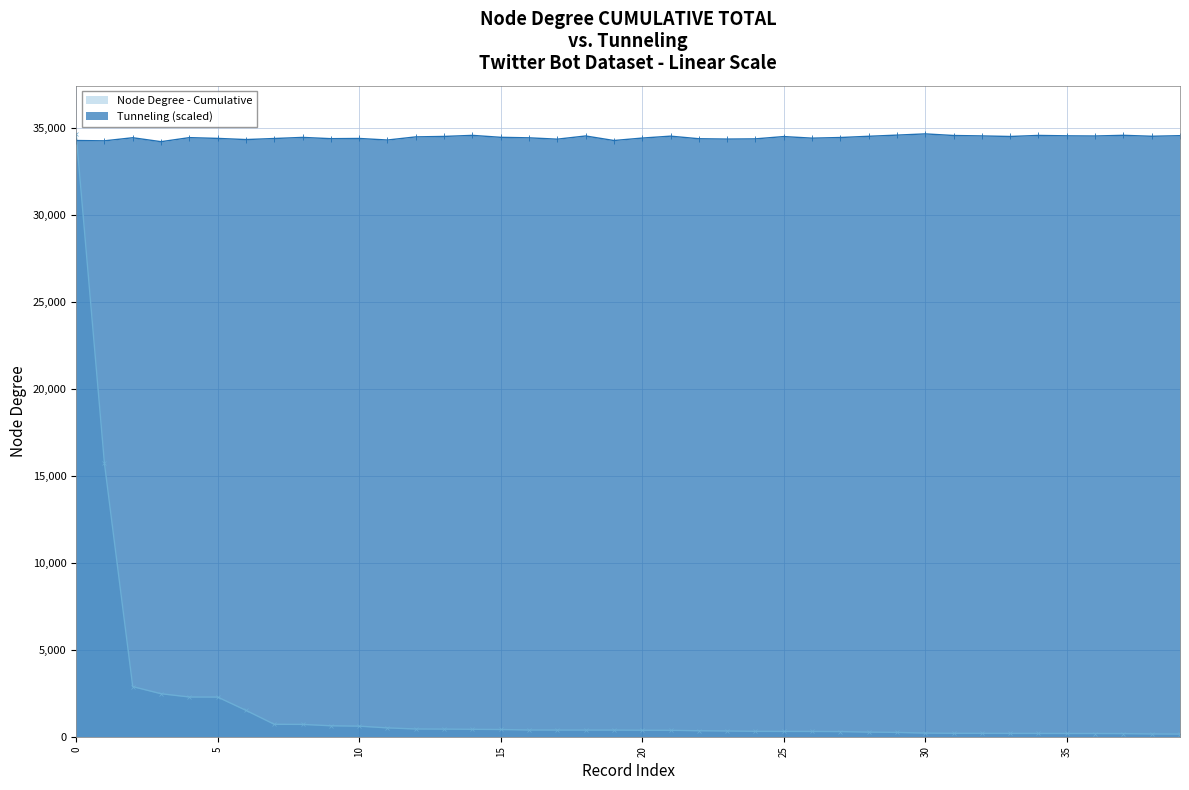

Rank the categories by value from lowest to highest.

39, 38, 37, 36, 35, 34, 33, 32, 31, 30, 29, 28, 27, 26, 25, 24, 23, 22, 21, 20, 19, 18, 17, 16, 15, 14, 13, 12, 11, 10, 9, 8, 7, 6, 5, 4, 3, 2, 1, 0